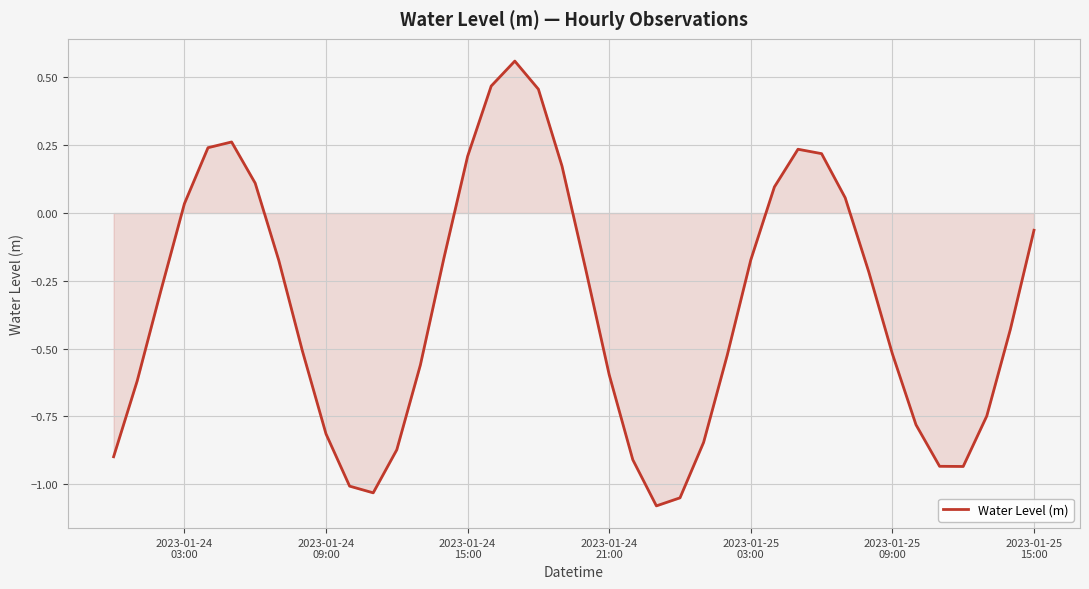

What is the difference between the maximum and minimum values?

1.6